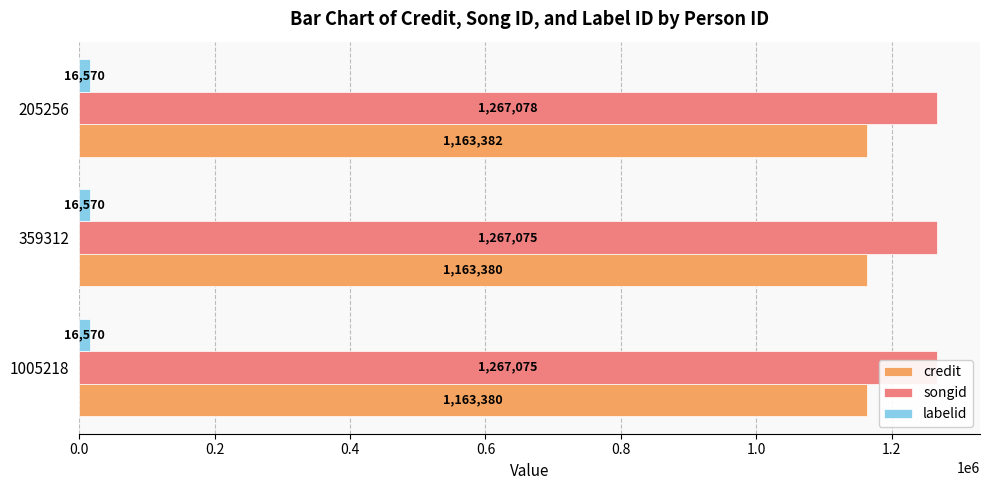

What are all the series names shown in the legend?

credit, songid, labelid